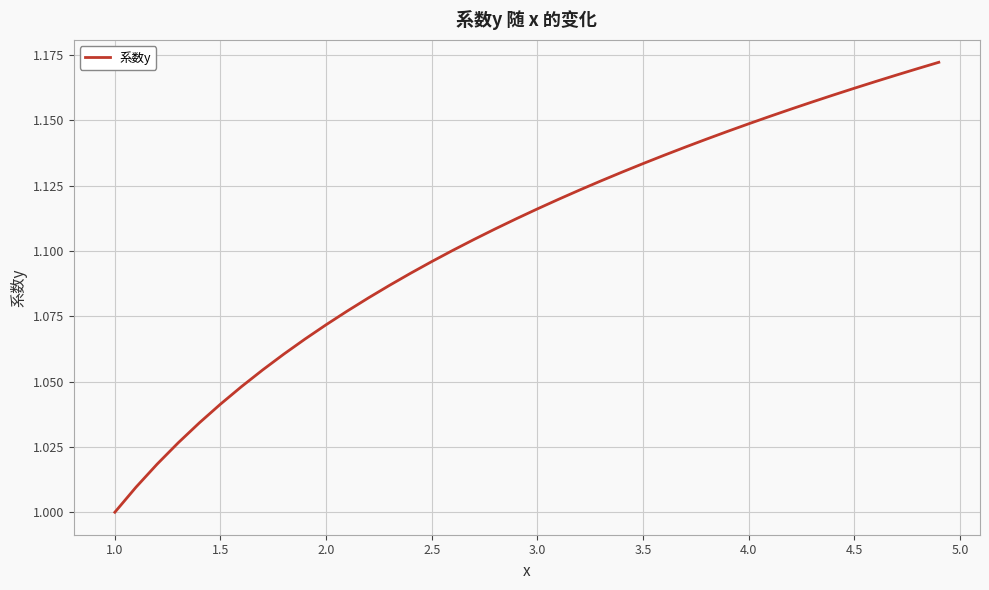

Is this an area chart (filled region under the line)?

No